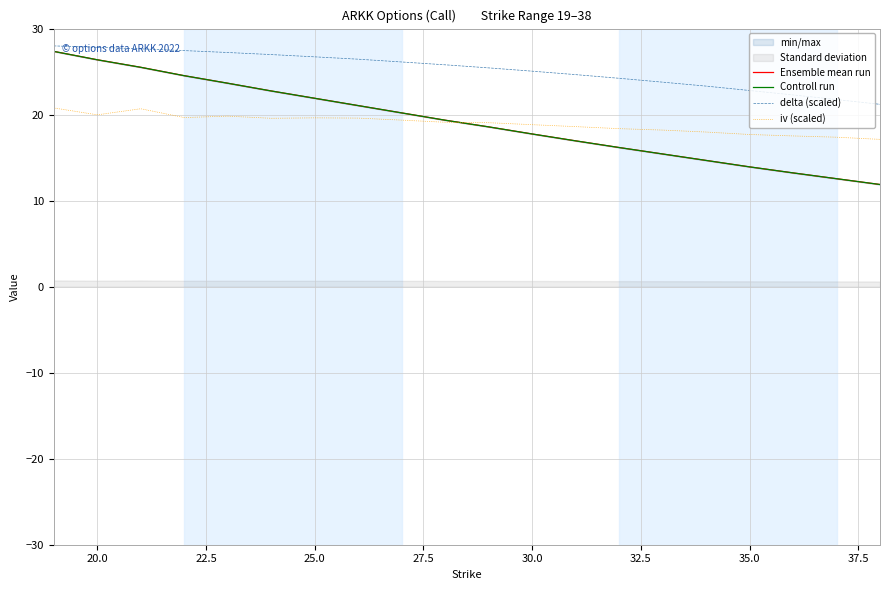

True or false: iv (scaled) and delta (scaled) intersect in this chart.

False